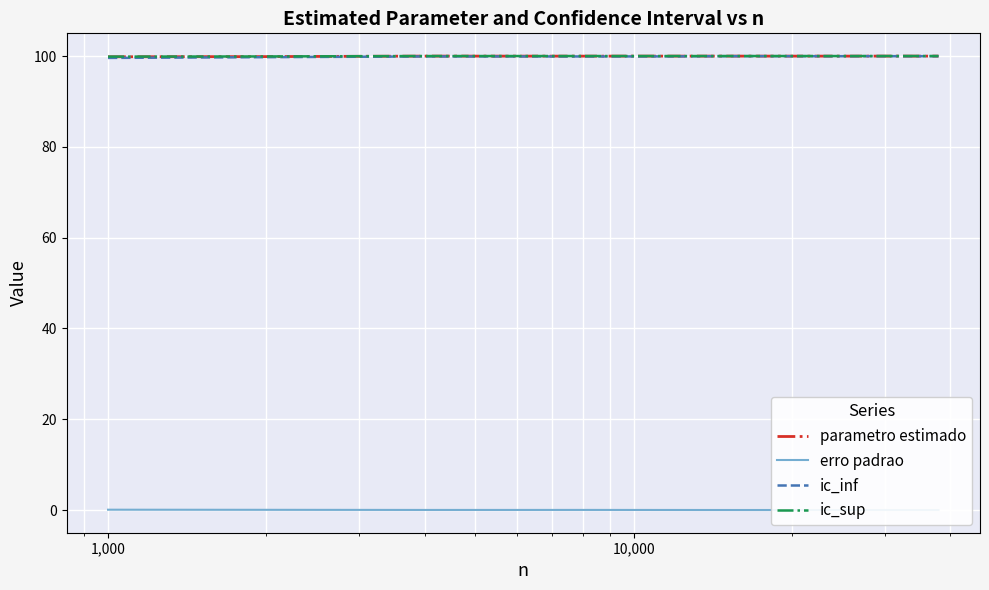

True or false: ic_inf has a value of 156.1 at 6.

False